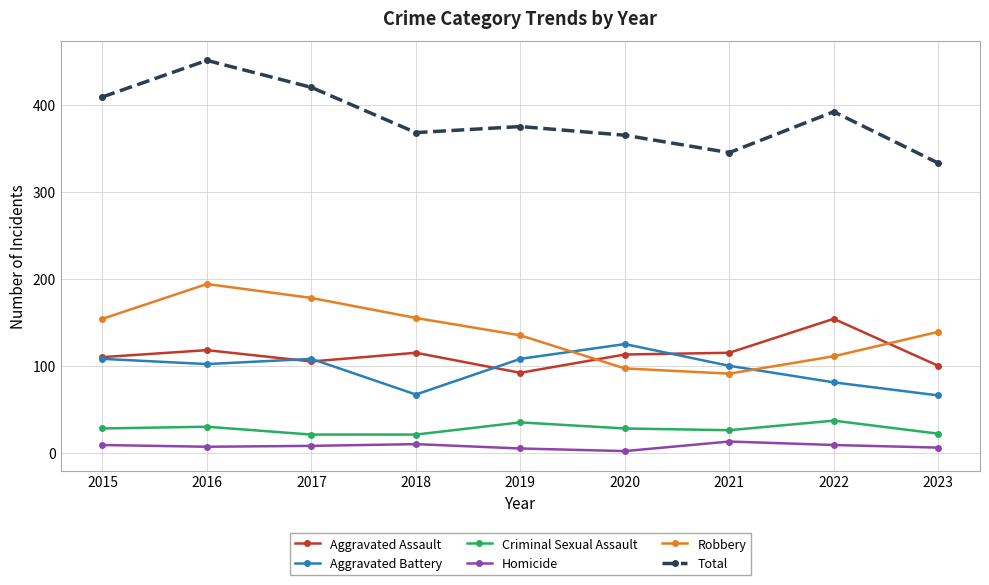

Is the value of Criminal Sexual Assault at 2017 greater than the value of Homicide at 2019?

Yes